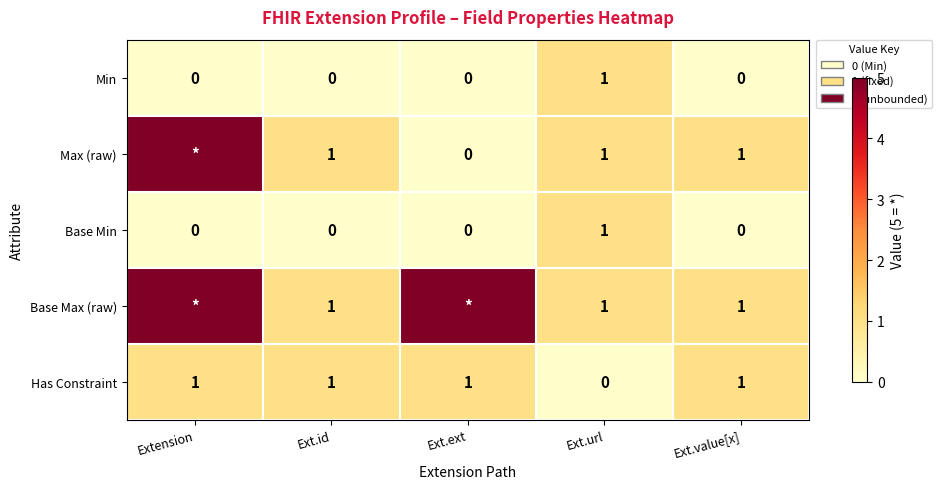

At which category is the sum across all series the highest?

Extension